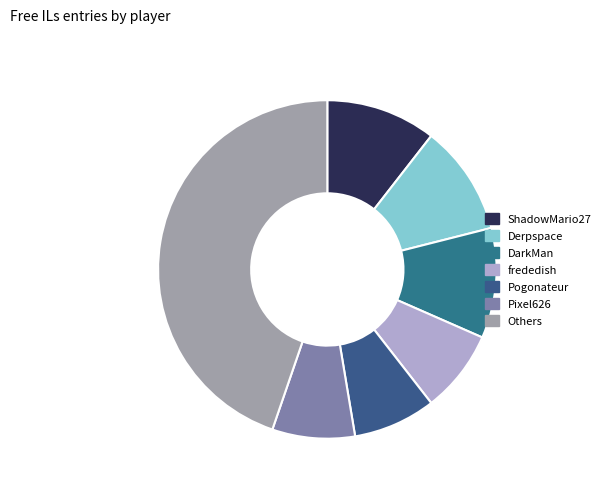

Count the number of slices in the pie.

7